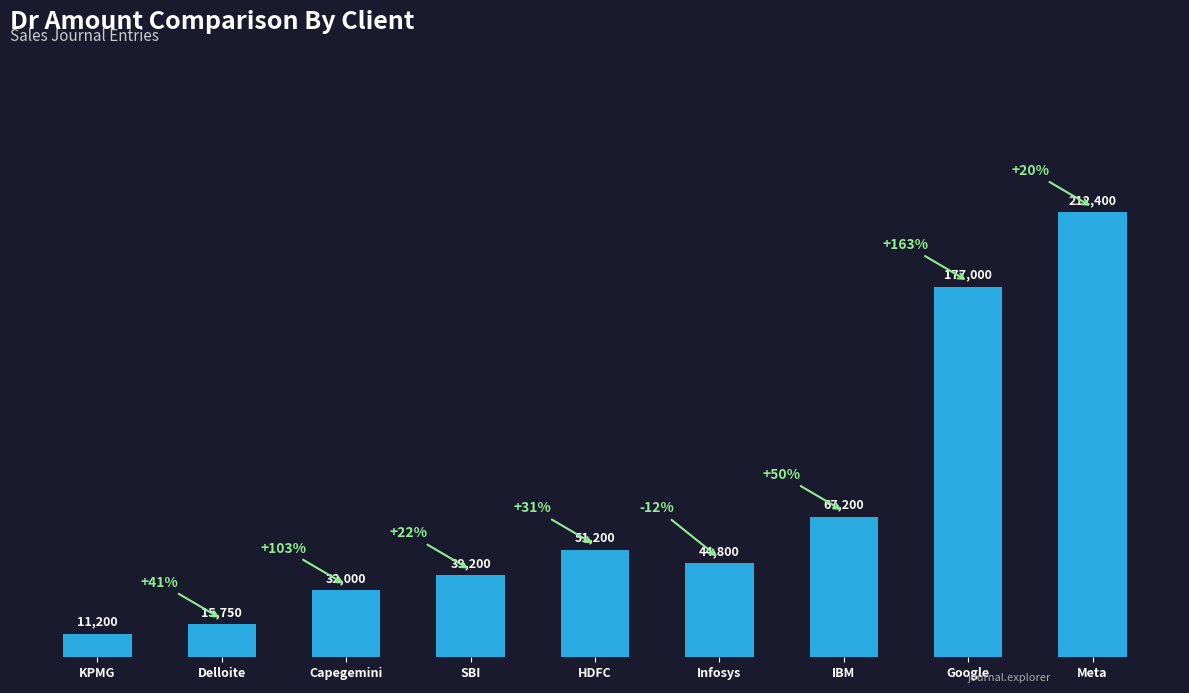

What is the approximate value at IBM?

67200